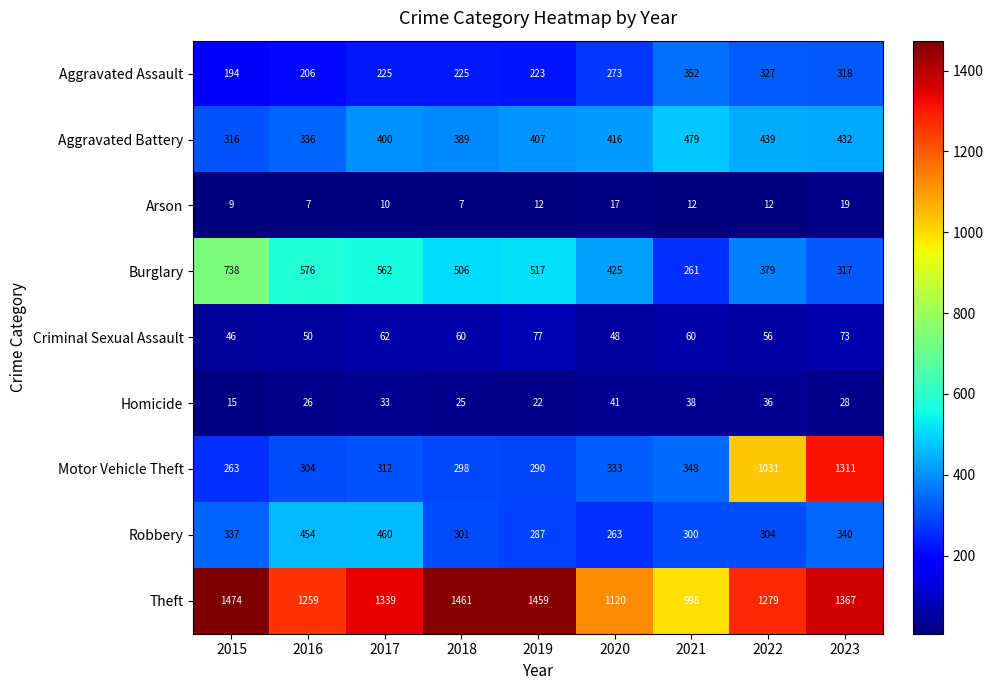

List the series in order of their peak value, highest first.

Theft, Motor Vehicle Theft, Burglary, Aggravated Battery, Robbery, Aggravated Assault, Criminal Sexual Assault, Homicide, Arson